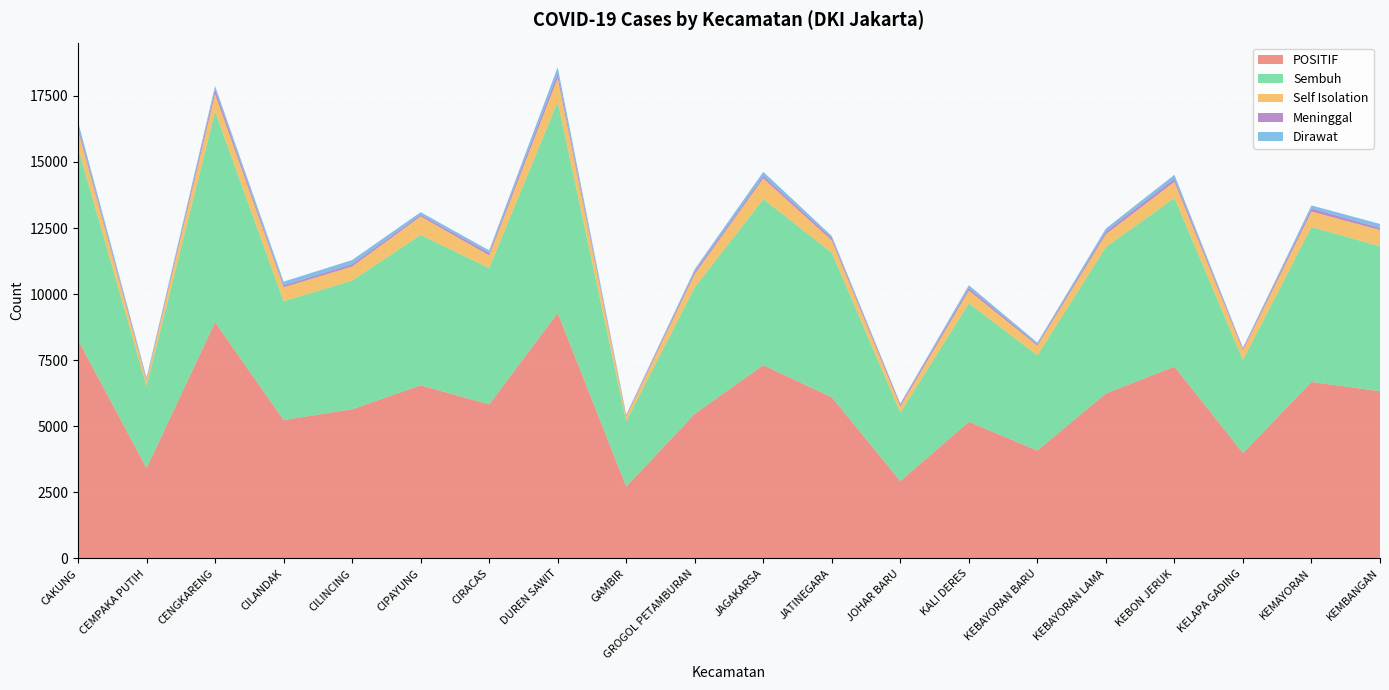

Reading left to right, list all the values displayed in this chart.

POSITIF: 8263	3420	8937	5236	5644	6550	5826	9292	2718	5471	7313	6099	2929	5168	4082	6241	7257	3986	6677	6327
Sembuh: 7276	3095	7972	4493	4869	5691	5156	7987	2472	4790	6278	5471	2585	4482	3604	5540	6376	3523	5865	5479
Self Isolation: 664	210	658	528	530	699	483	894	172	502	787	460	238	484	365	485	614	371	580	618
Meninggal: 123	53	182	73	92	65	96	179	41	95	98	90	77	100	56	105	125	60	120	79
Dirawat: 200	62	125	142	153	95	91	232	33	84	150	78	29	102	57	111	142	32	112	151